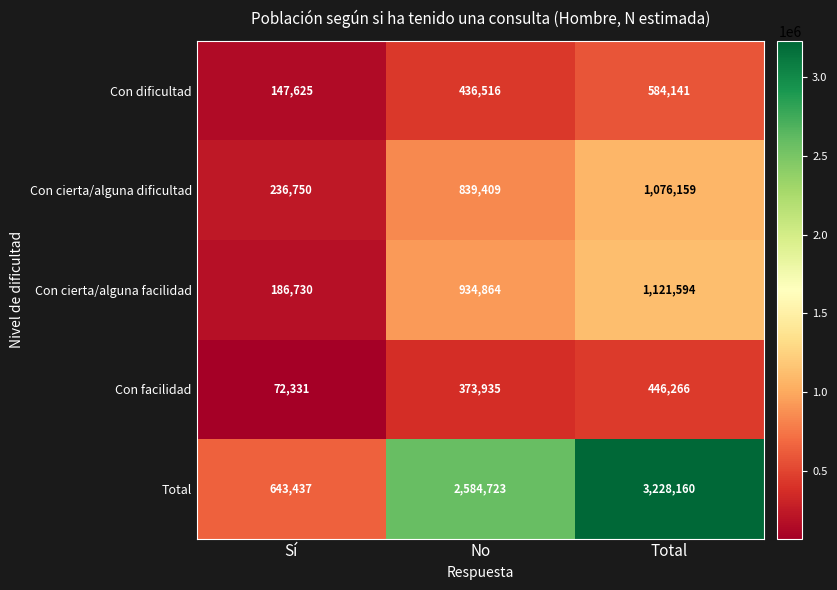

Between Sí and Total, which series saw the biggest shift?

Total